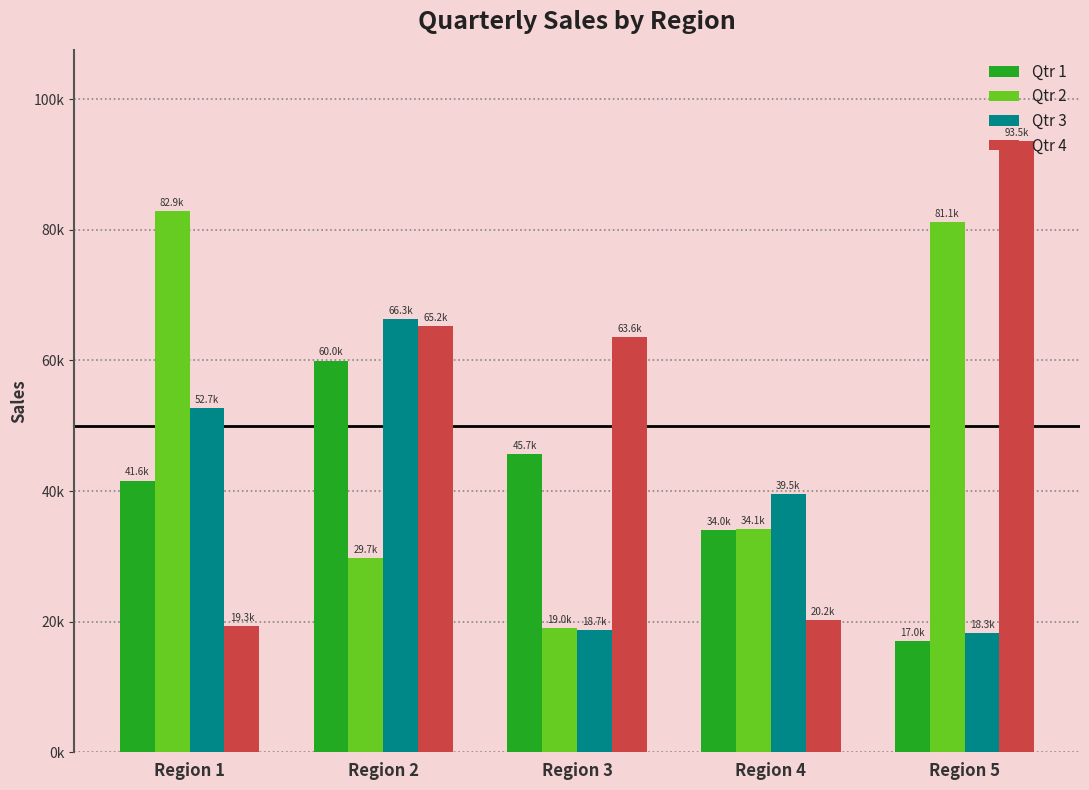

What is the difference between the highest and lowest values at Region 2?

36601.7